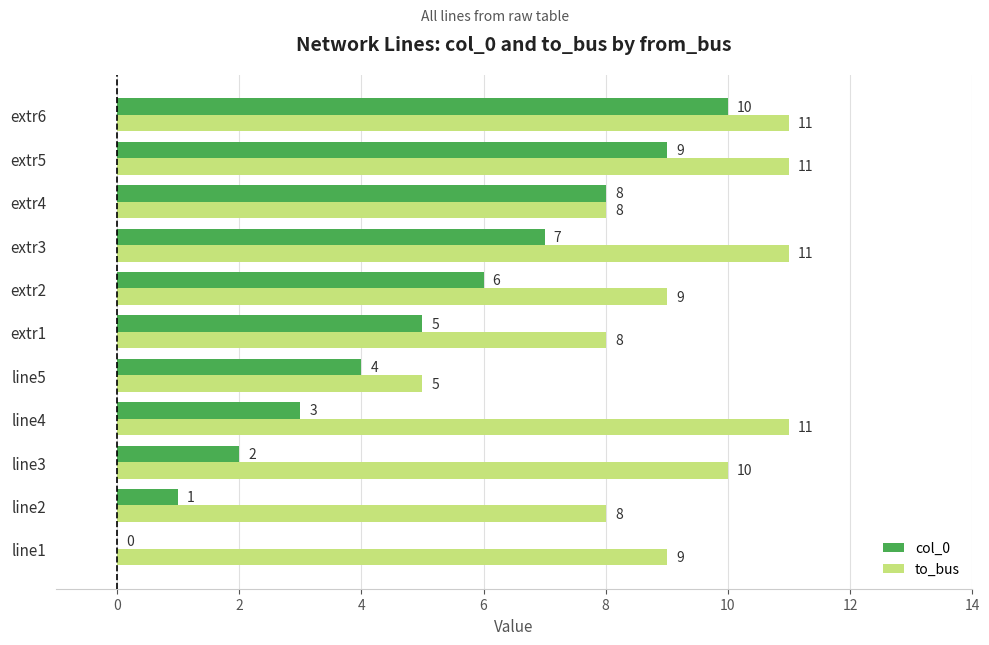

Where is col_0 nearest to the value 5?

extr1